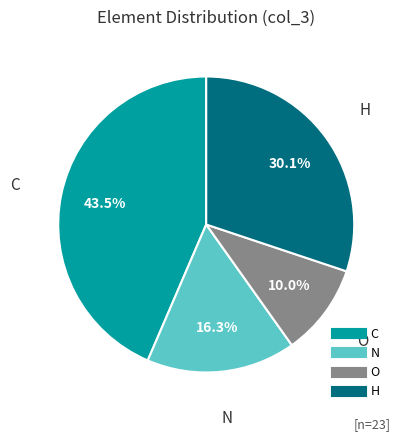

Is there a majority slice in this chart?

No